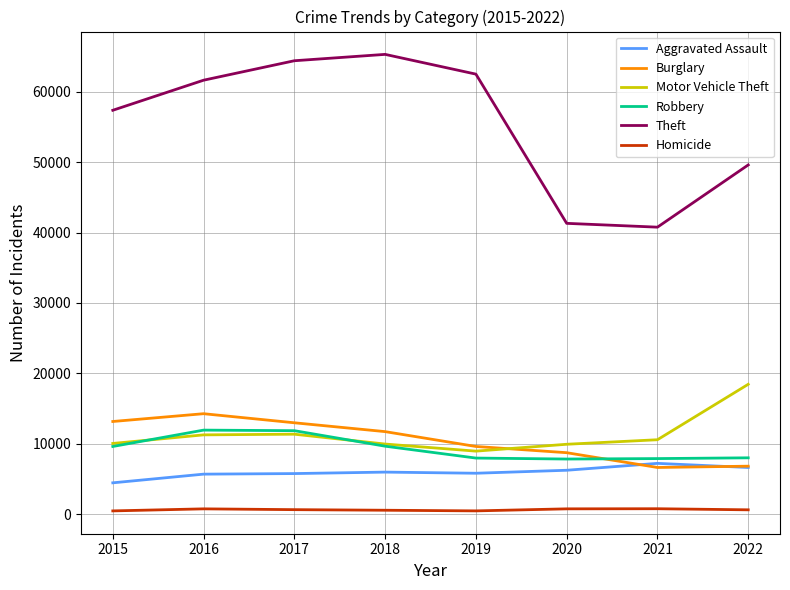

Which series has the largest total across all categories?

Theft